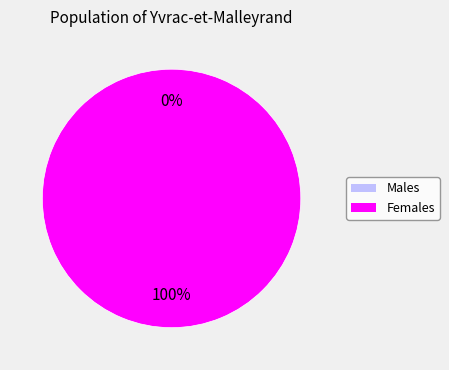

Does 1492280791 represent more than half of the total?

Yes